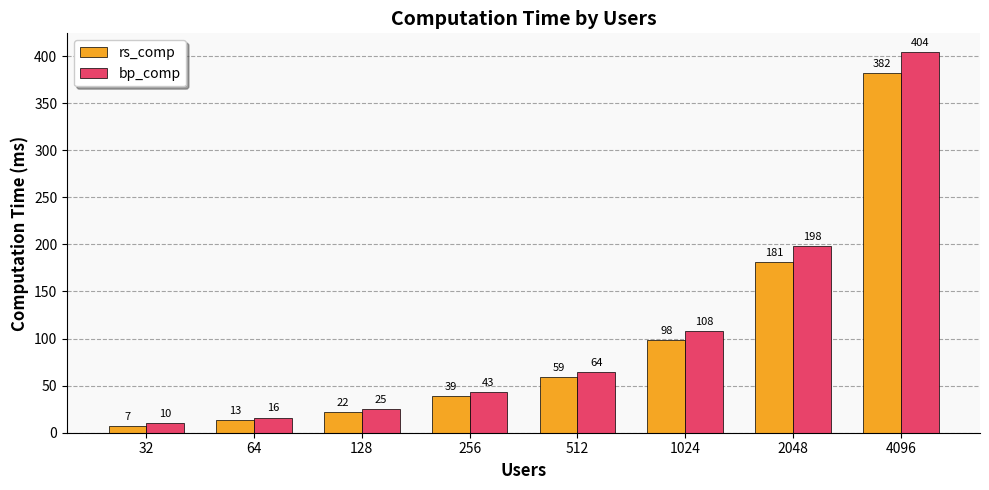

How many bars are there in total?

16